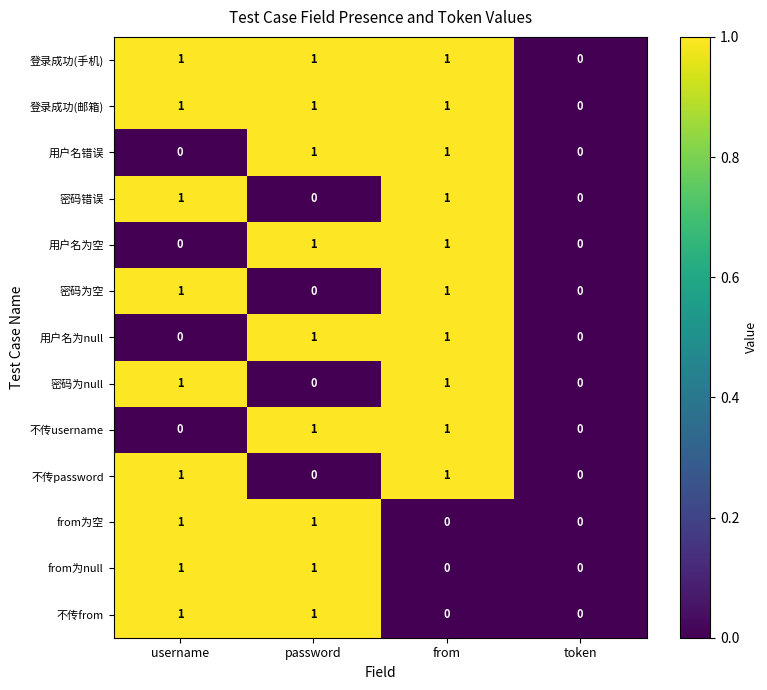

At which category is the sum across all series the highest?

from